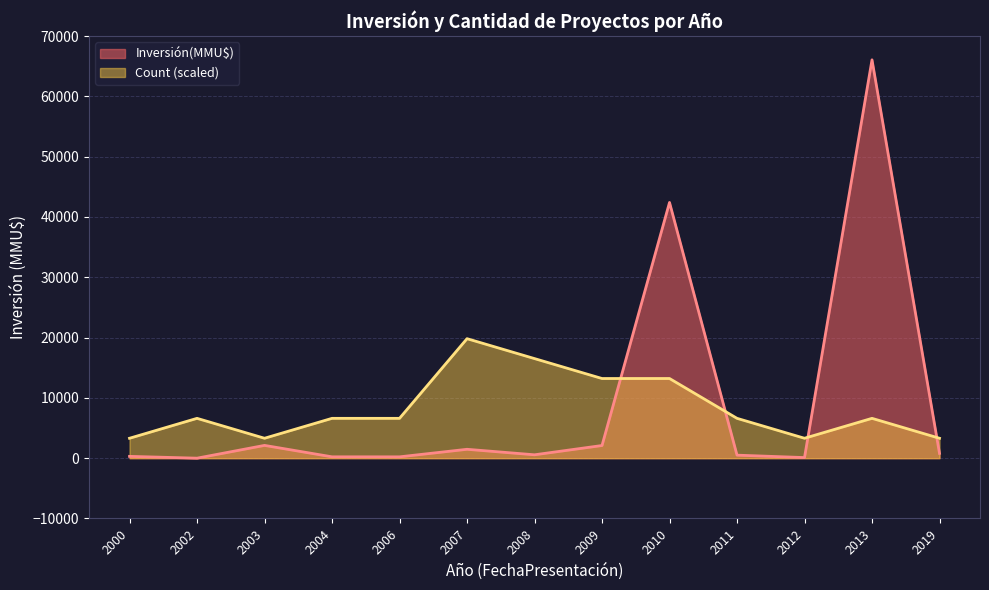

At which label does Count reach its minimum?

2000